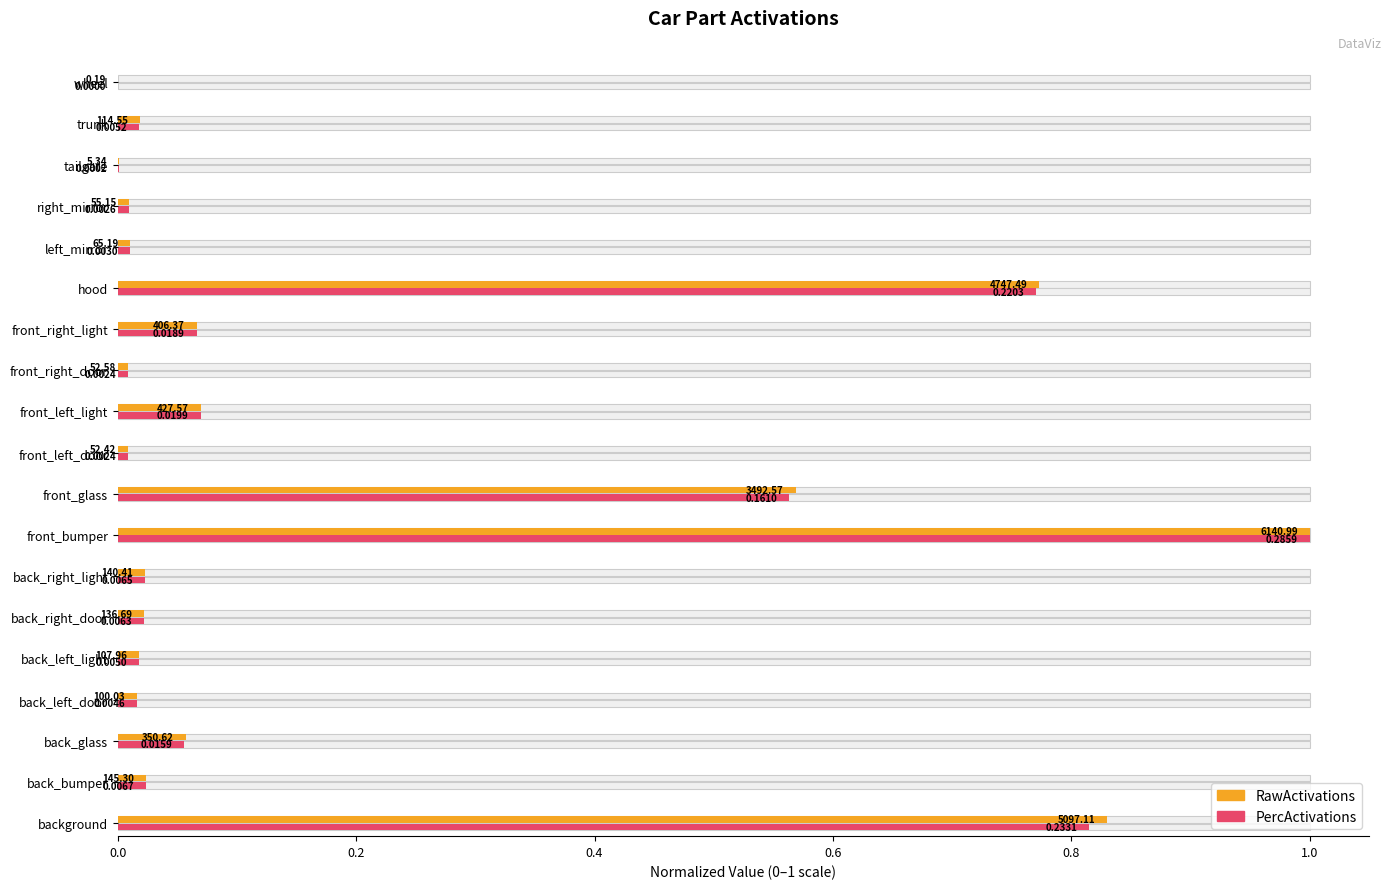

True or false: PercActivations has a value of 0.0 at back_left_light.

True